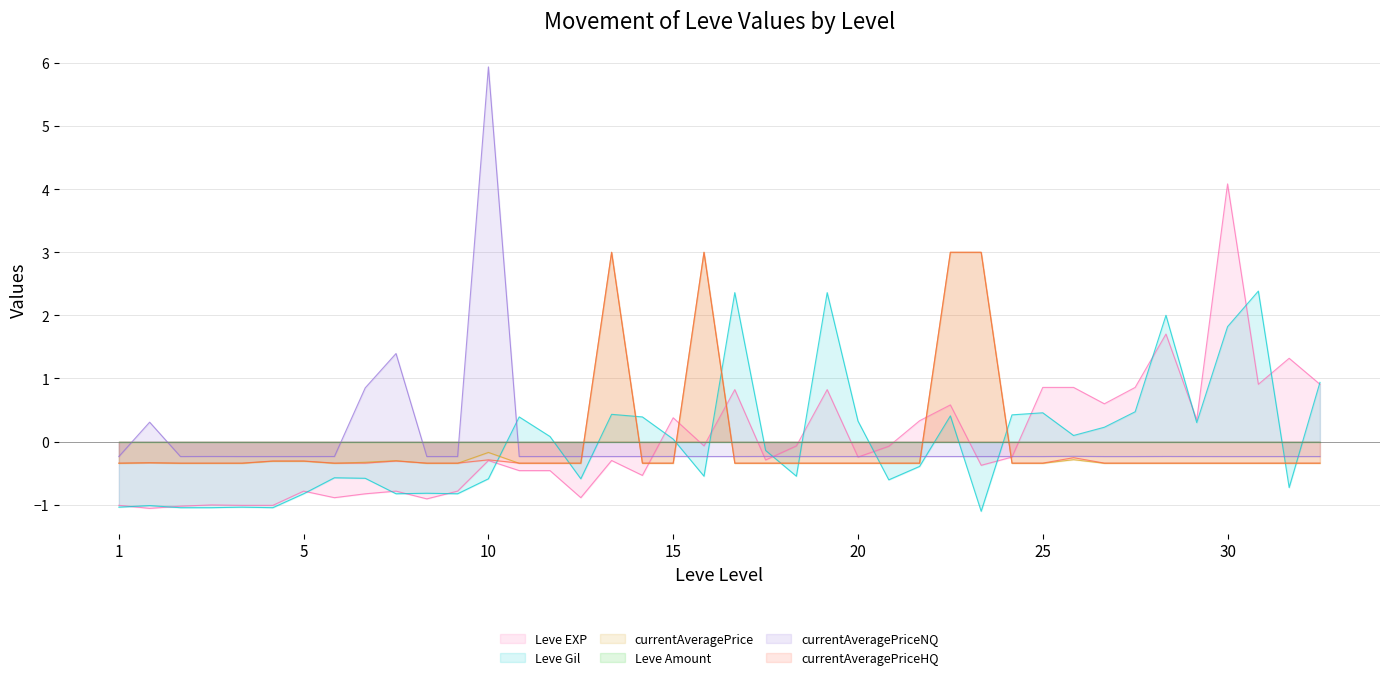

Does the chart have visible grid lines?

Yes